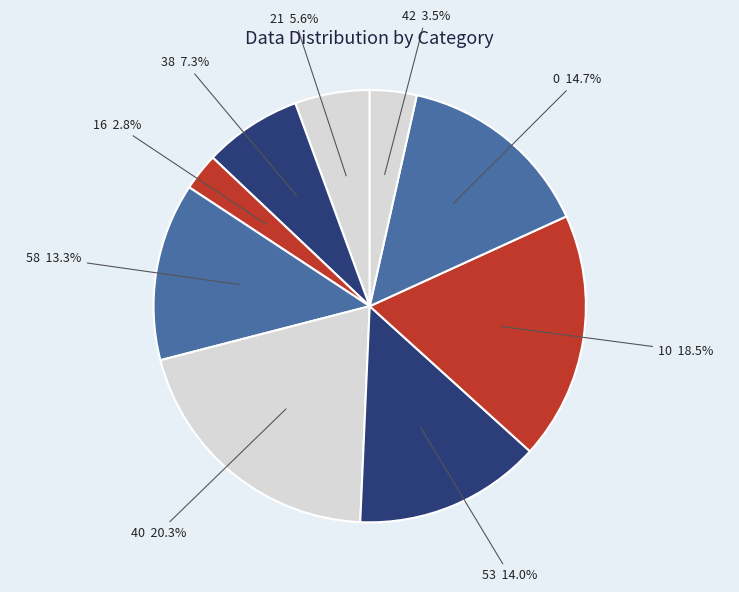

What is the largest slice in the pie chart?

40